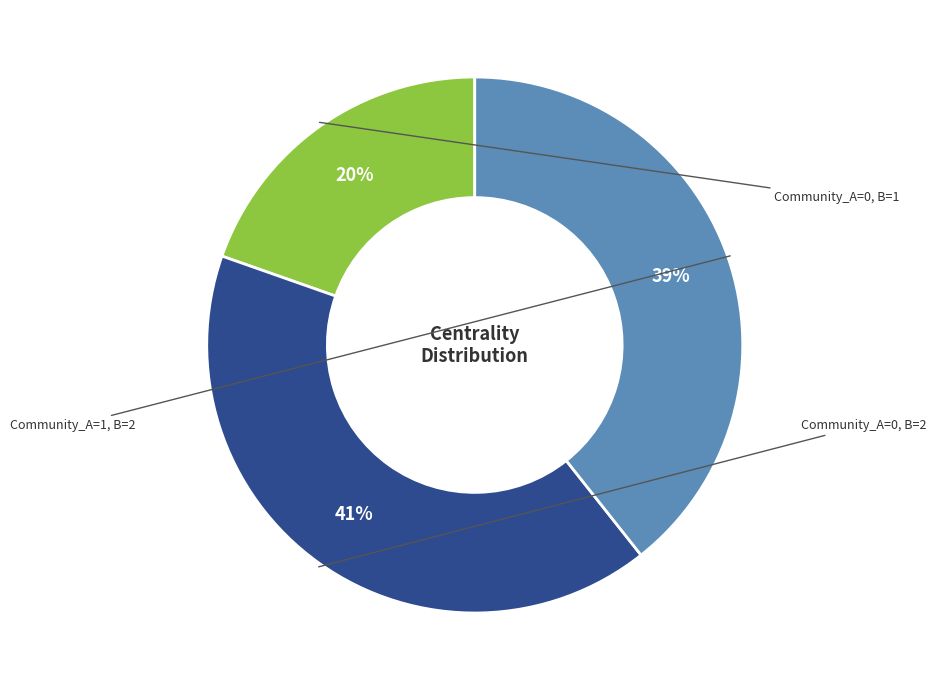

To the nearest percent, what is the average slice percentage?

33%